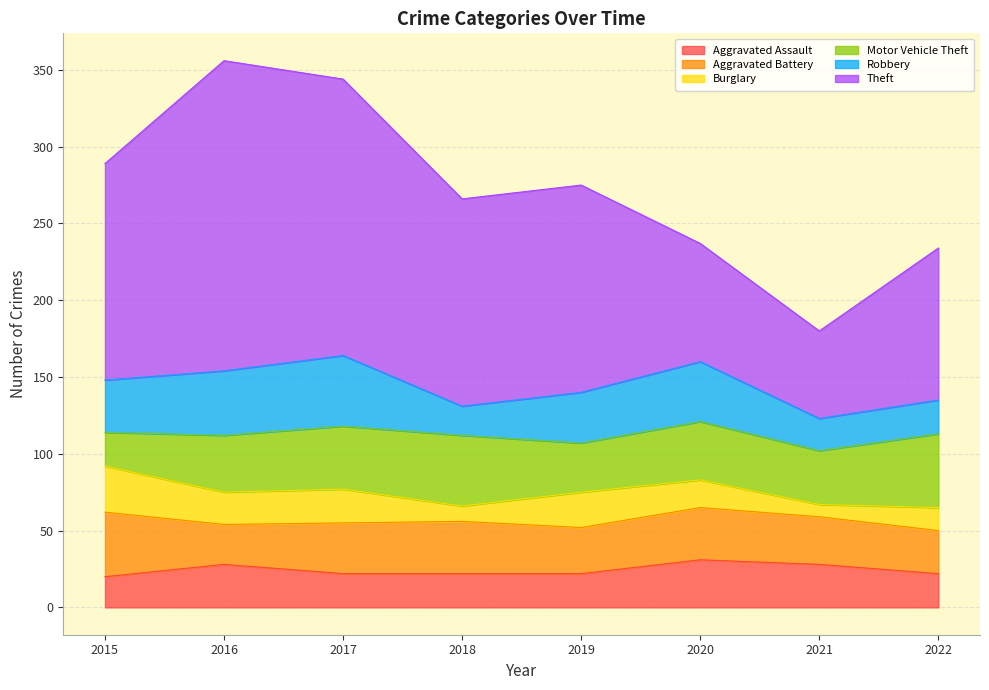

Reading right to left, list all the values displayed in this chart.

Aggravated Assault: 22	28	31	22	22	22	28	20
Aggravated Battery: 28	31	34	30	34	33	26	42
Burglary: 15	8	18	23	10	22	21	30
Motor Vehicle Theft: 48	35	38	32	46	41	37	22
Robbery: 22	21	39	33	19	46	42	34
Theft: 99	57	77	135	135	180	202	141